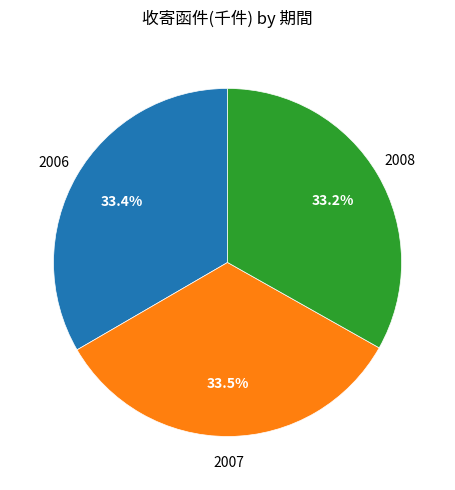

Does any single category account for the majority?

No